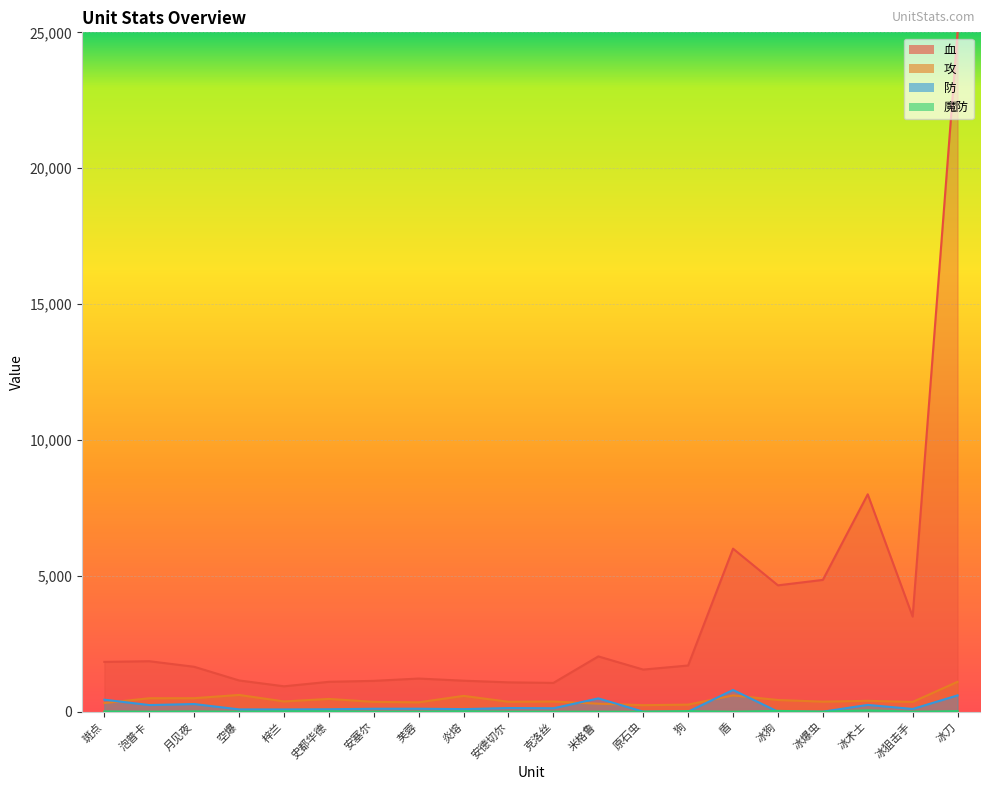

What is the label of the 17th point from the right?

空爆